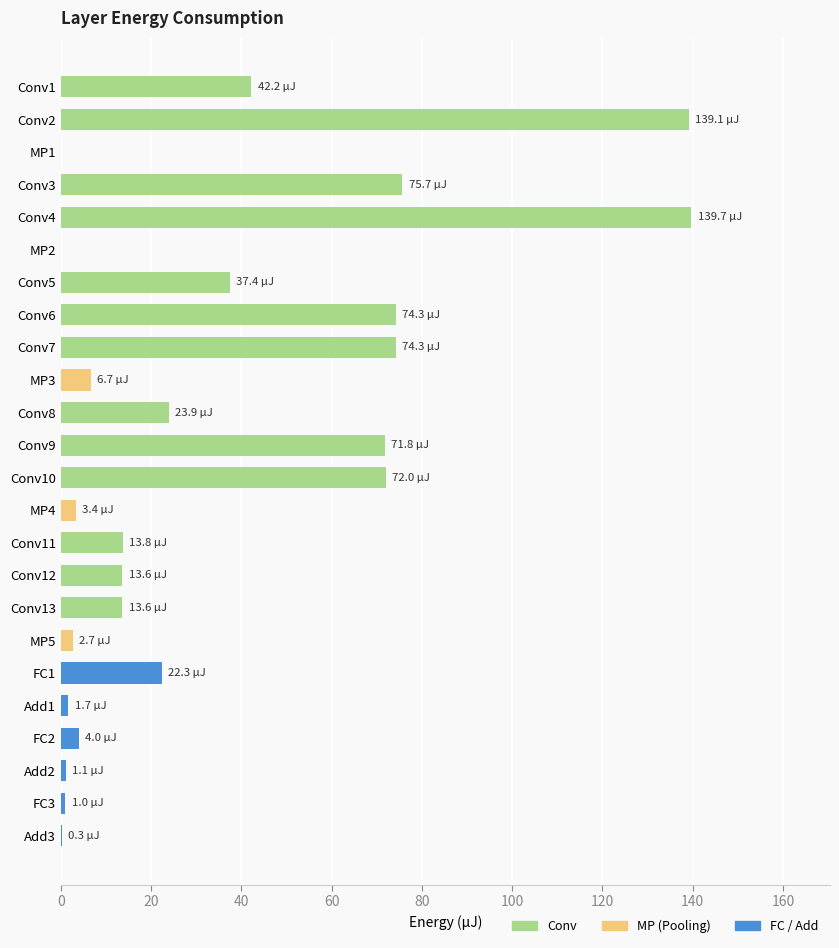

What is the maximum value shown in the chart?

139.7